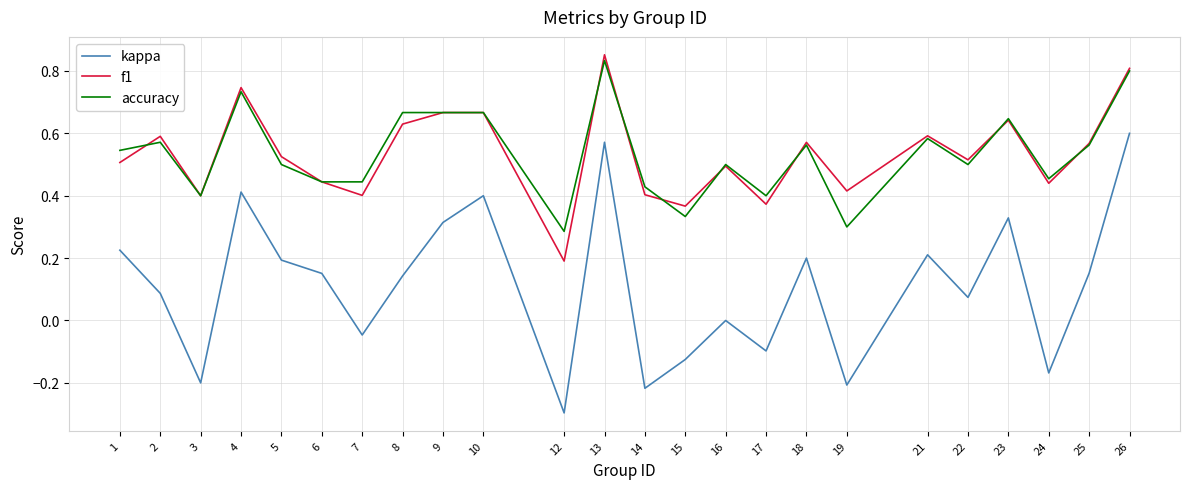

The value of f1 at 24 is 0.4. True or false?

True